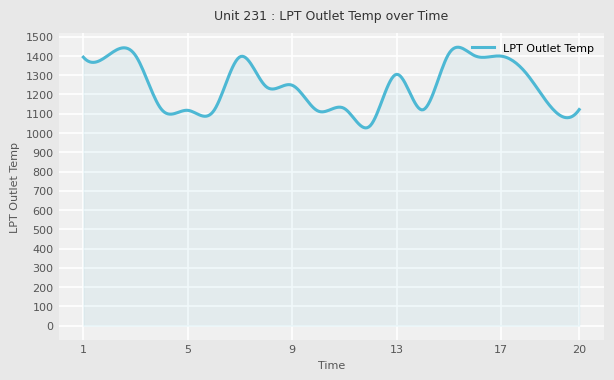

What is the greatest value displayed?

1445.4